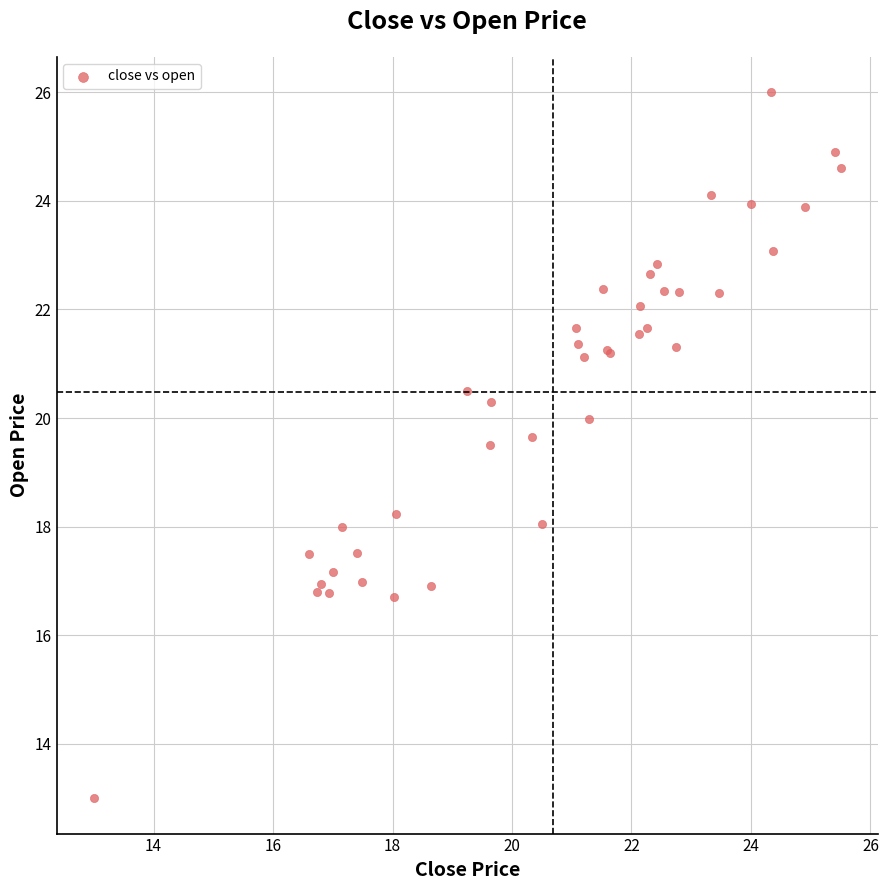

What Y value in the scatter plot is closest to 19?

19.5